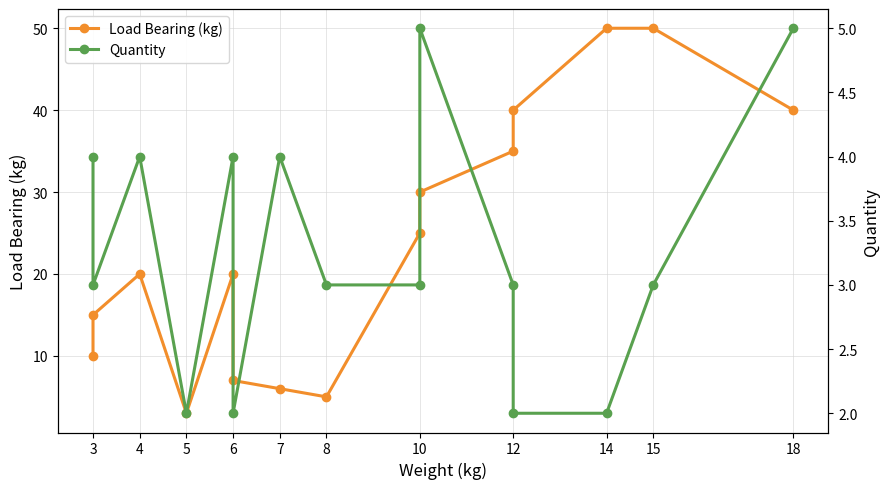

How many lines are shown in the chart?

2